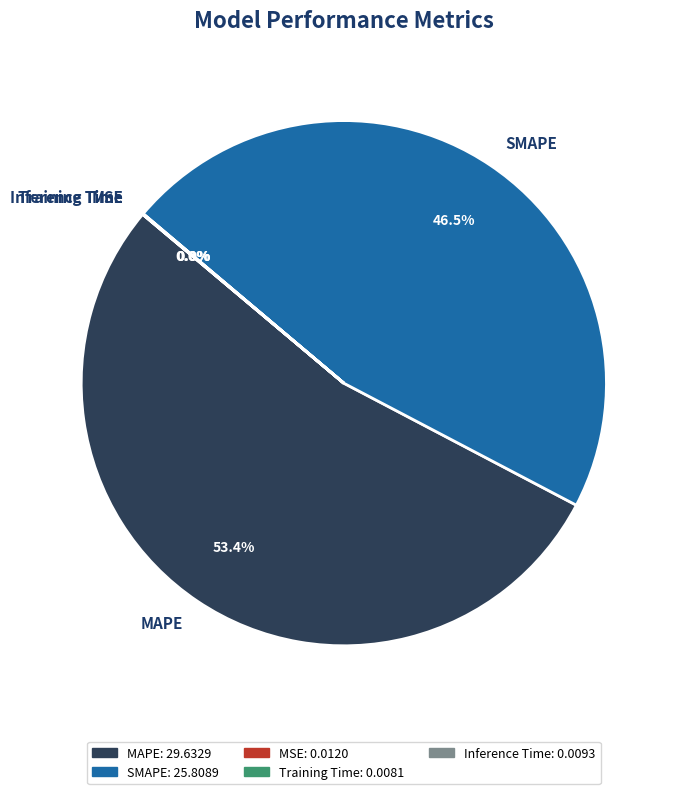

Is the sum of SMAPE and MAPE greater than half?

Yes